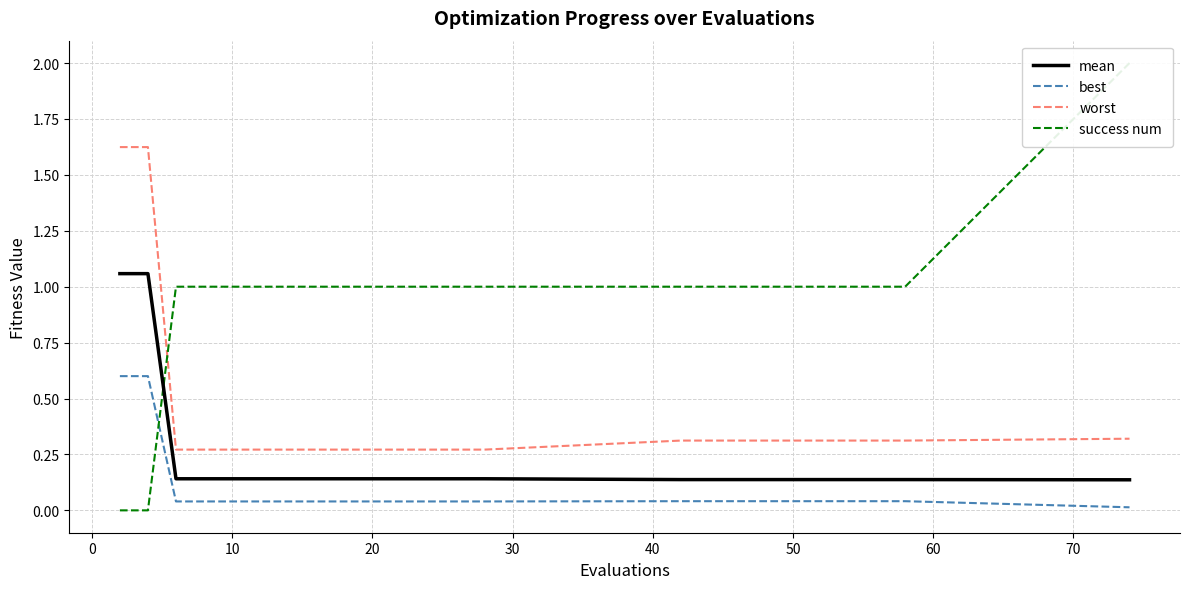

What are all the series names shown in the legend?

mean, best, worst, success num